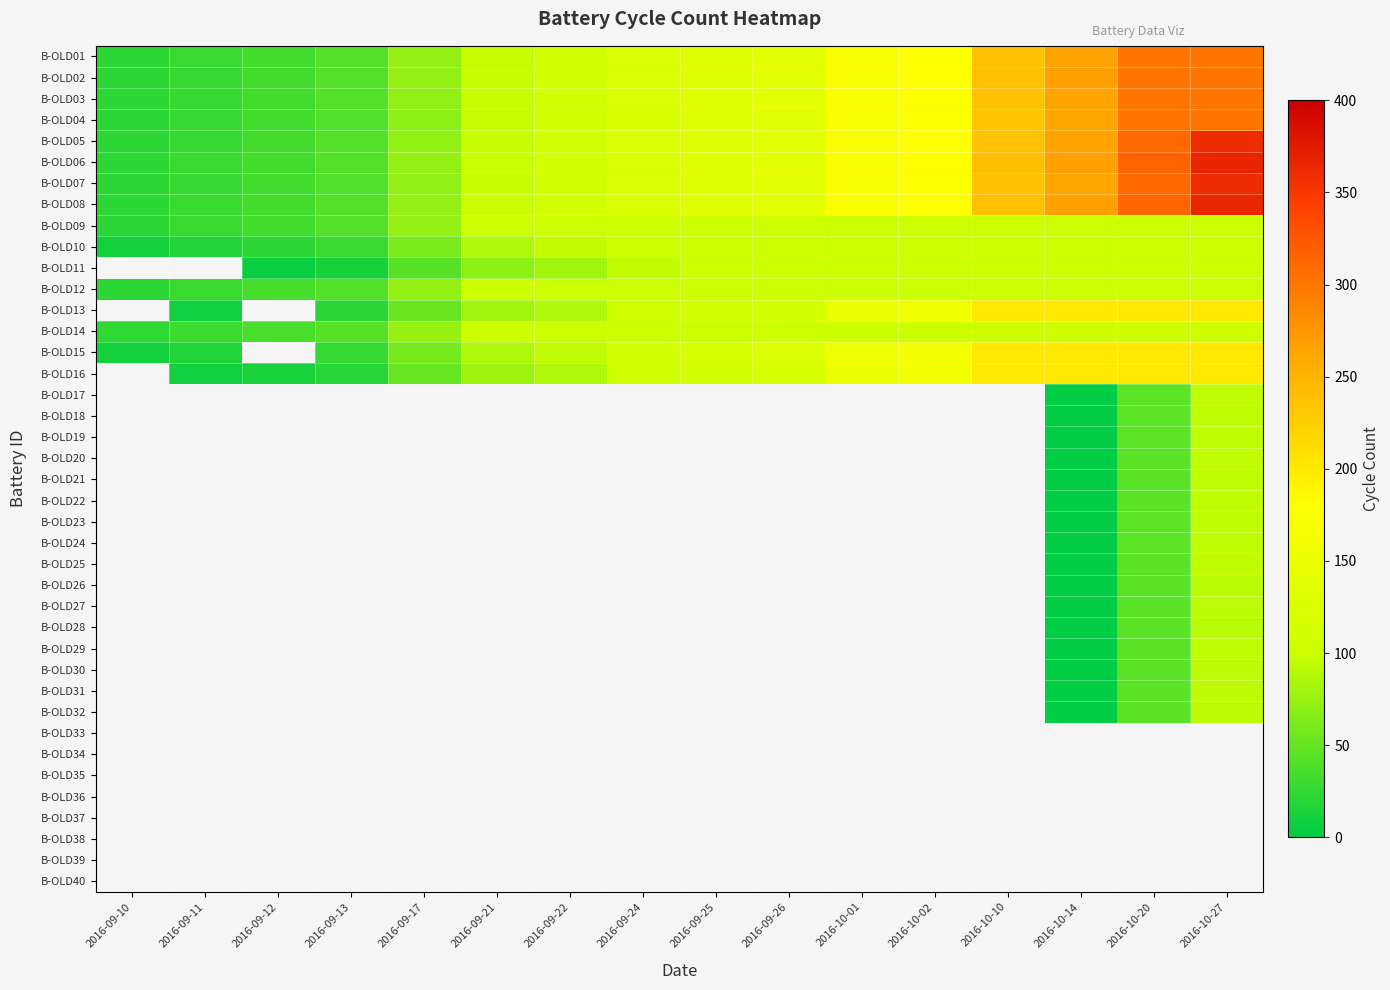

Which series has the largest range (max minus min)?

B-OLD06